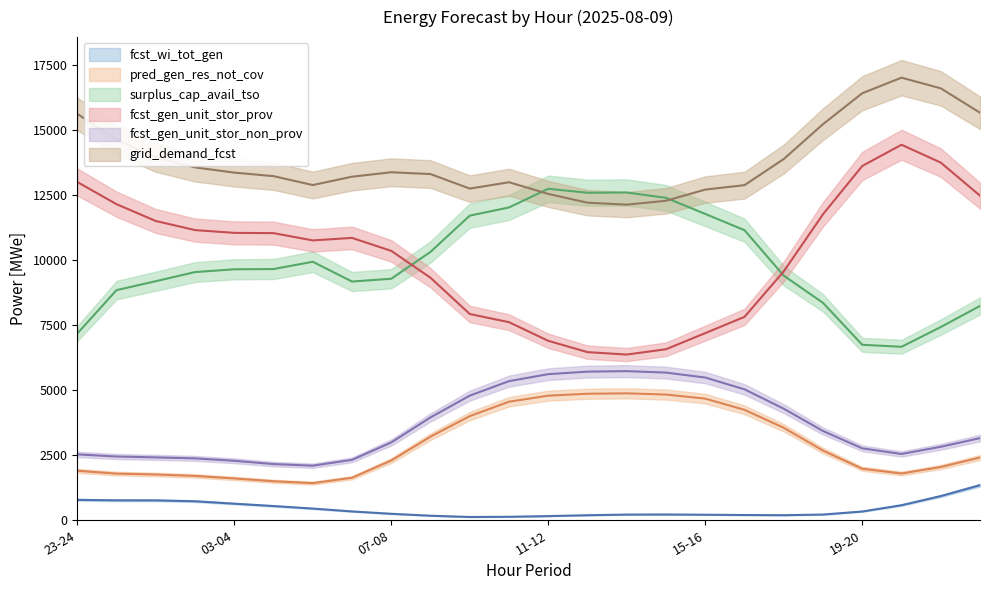

What is the label of the 9th point from the right?

14-15